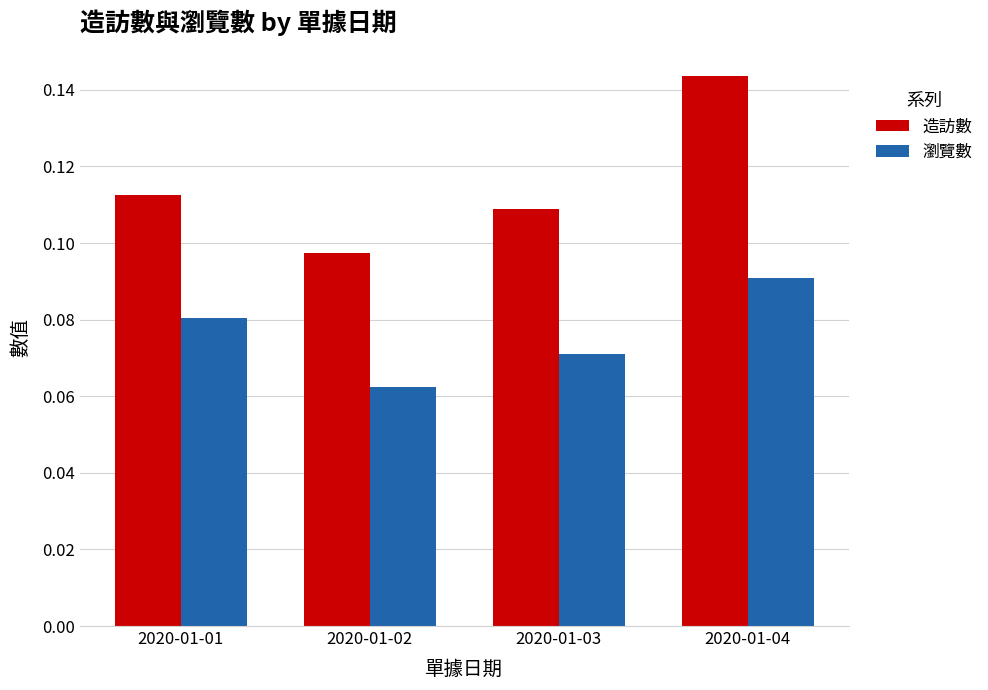

At how many categories does at least one series exceed 0?

4